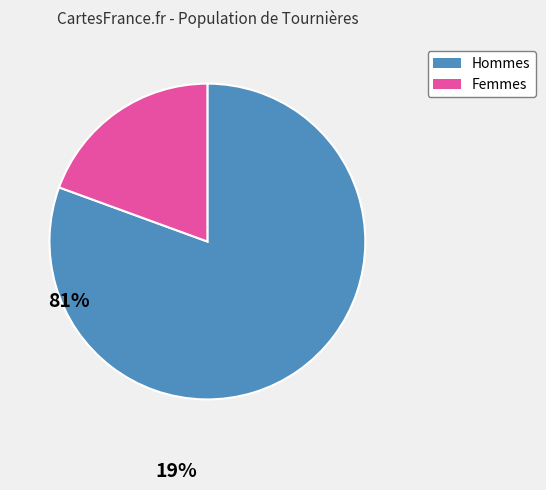

How many segments does this pie chart have?

2